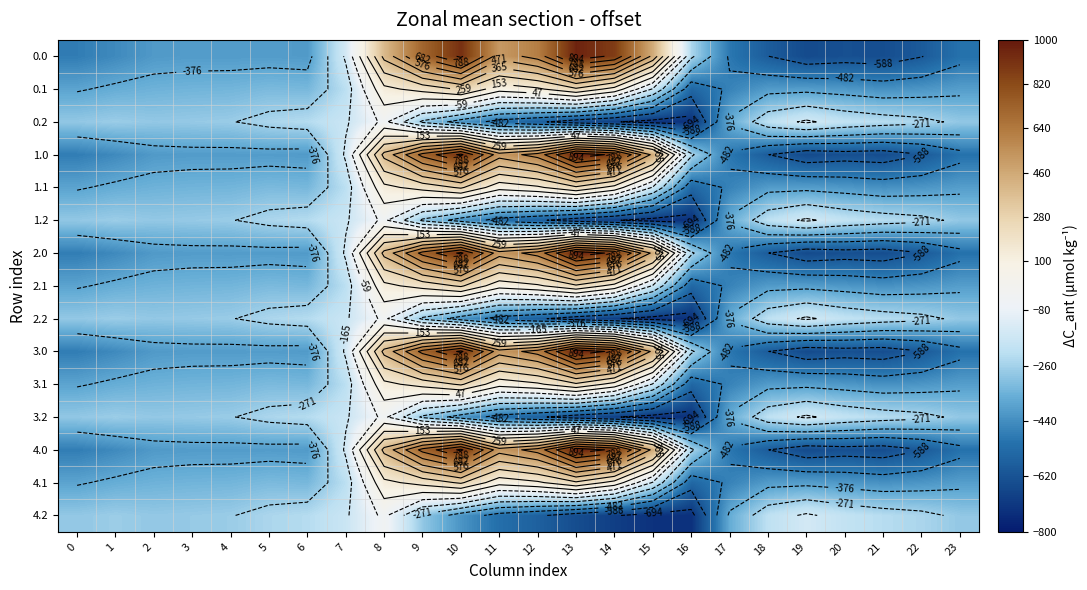

What is the spread (max minus min) of values at 10?

1339.7